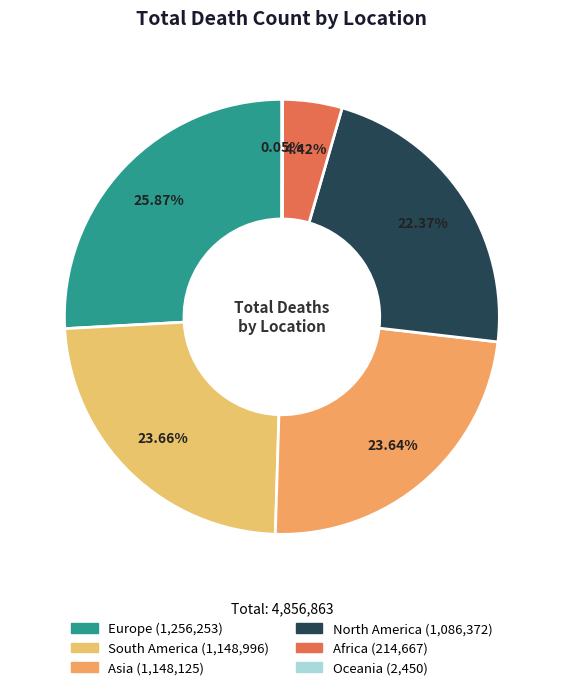

Which category has the biggest portion of the pie?

Europe